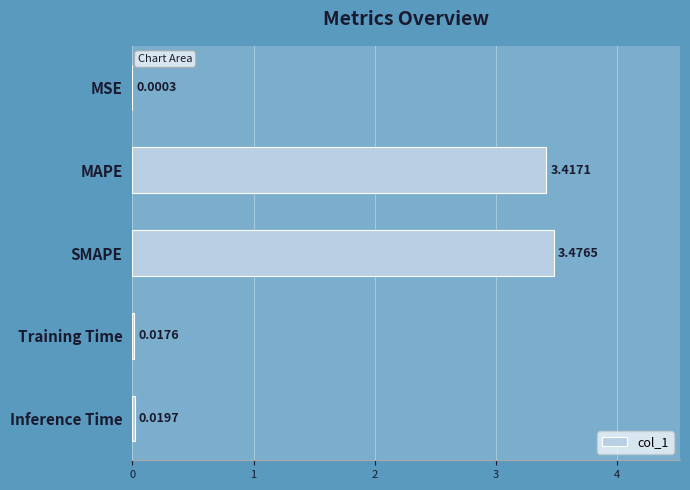

Which has a higher value, MSE or Training Time?

Training Time